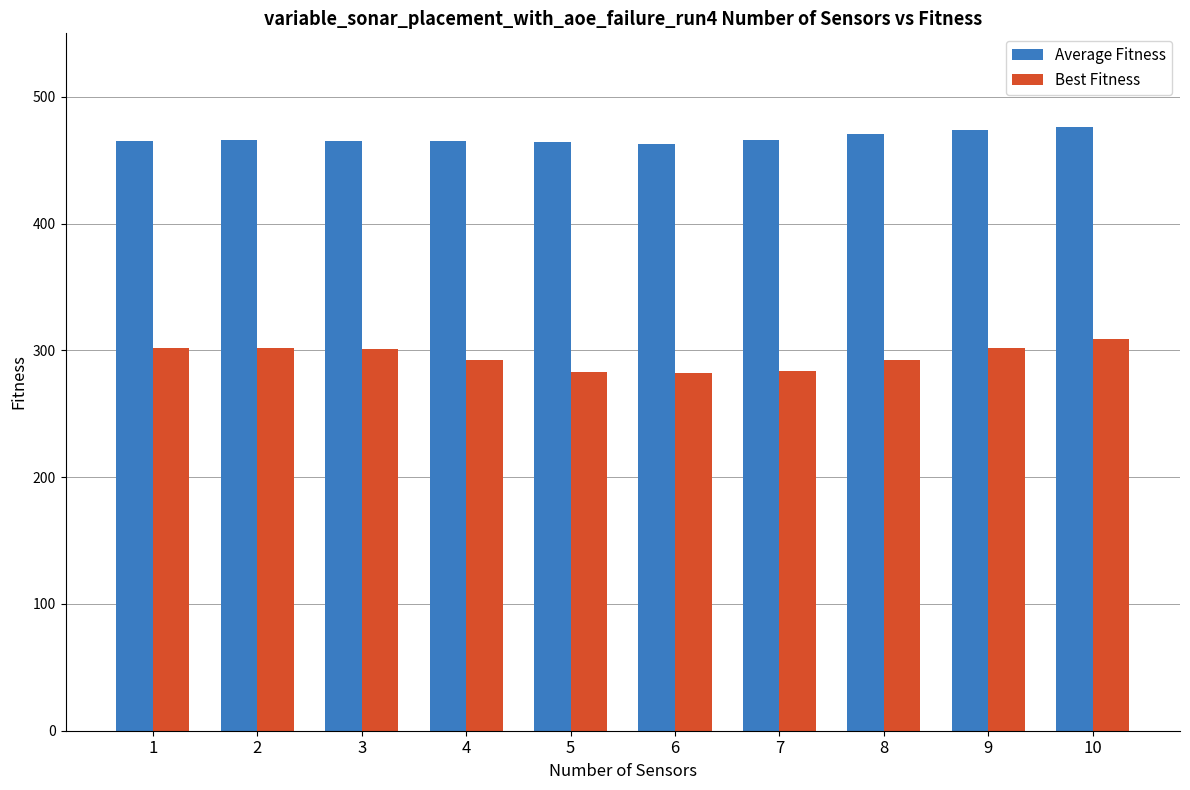

At how many categories does at least one series exceed 337?

10